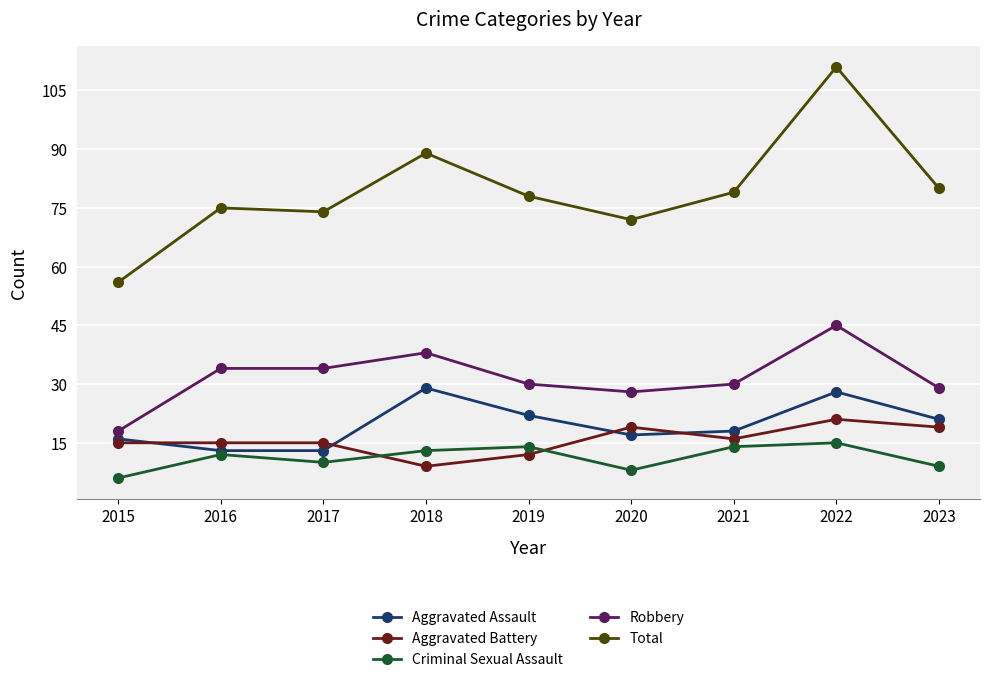

Which series has the widest spread of values?

Total